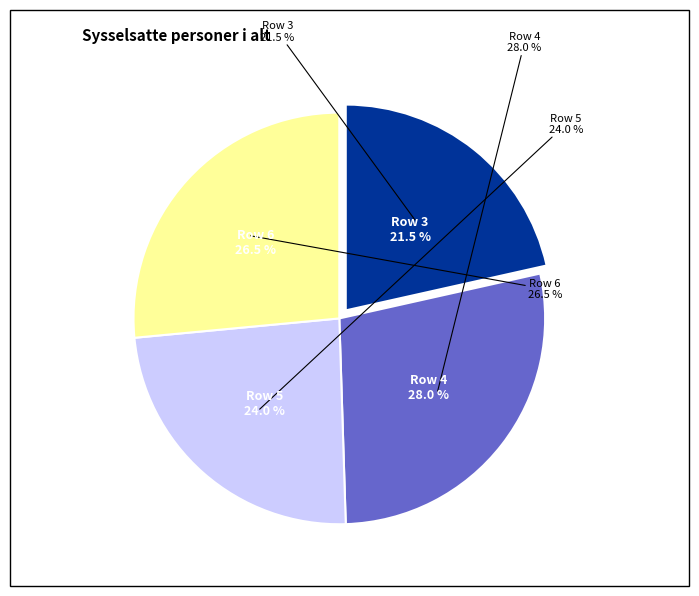

Rank the categories by value from highest to lowest.

Row 4, Row 6, Row 5, Row 3